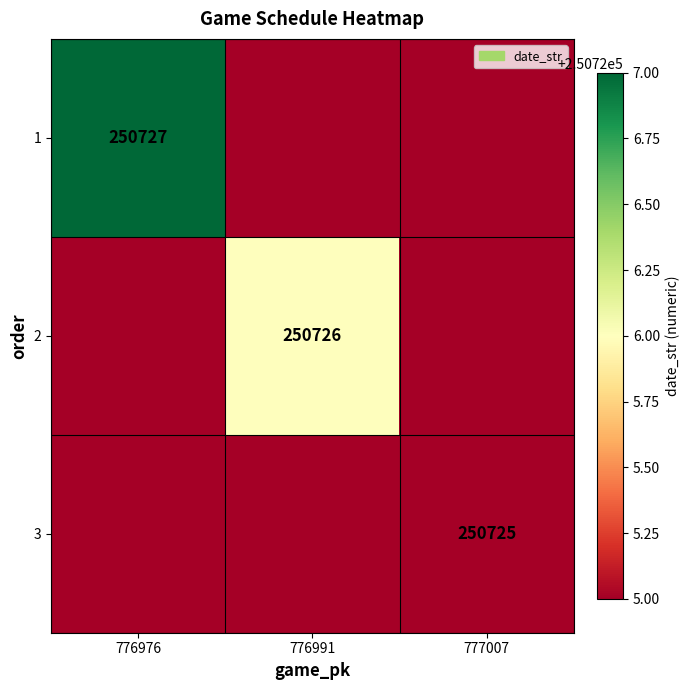

The value of 2 at 776991 is 250726. True or false?

True